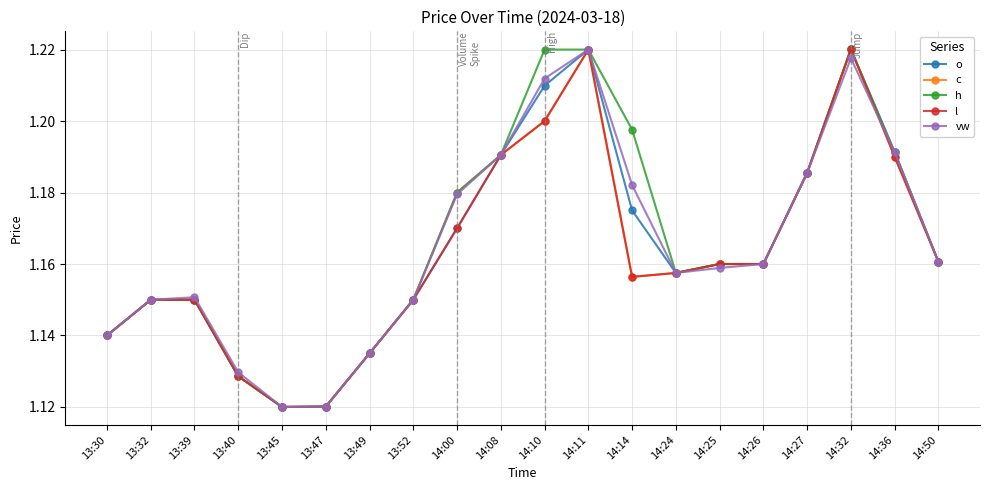

Is it true that vw equals 0.2 at 13:49?

False